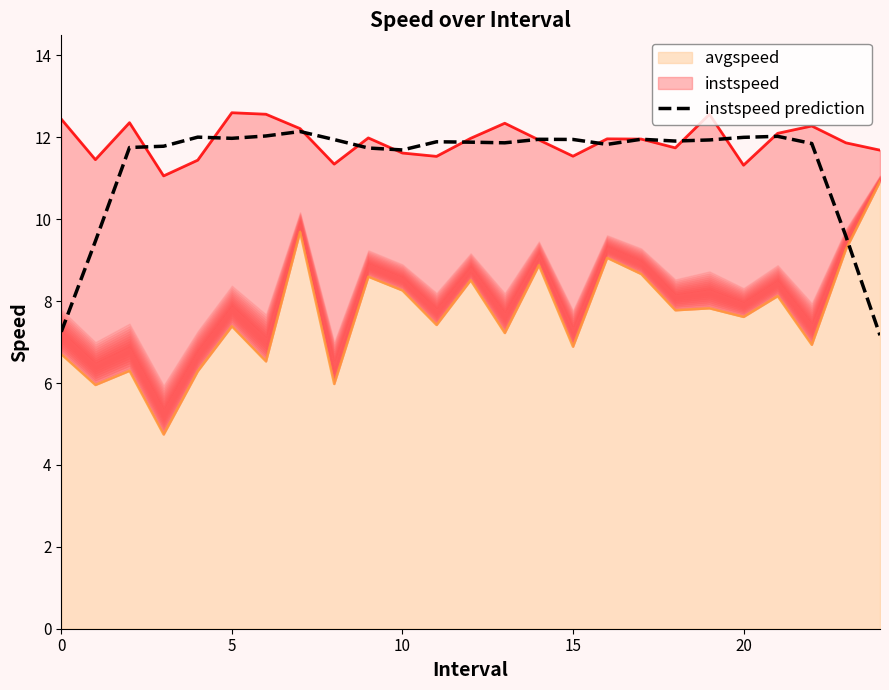

What is the highest value of the instspeed prediction series?

12.1